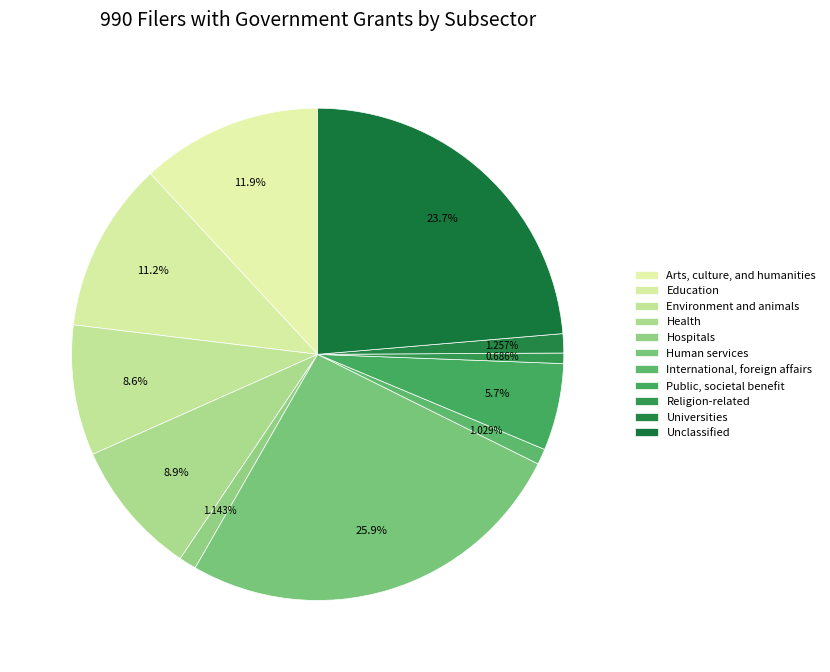

Does Human services represent more than half of the total?

No